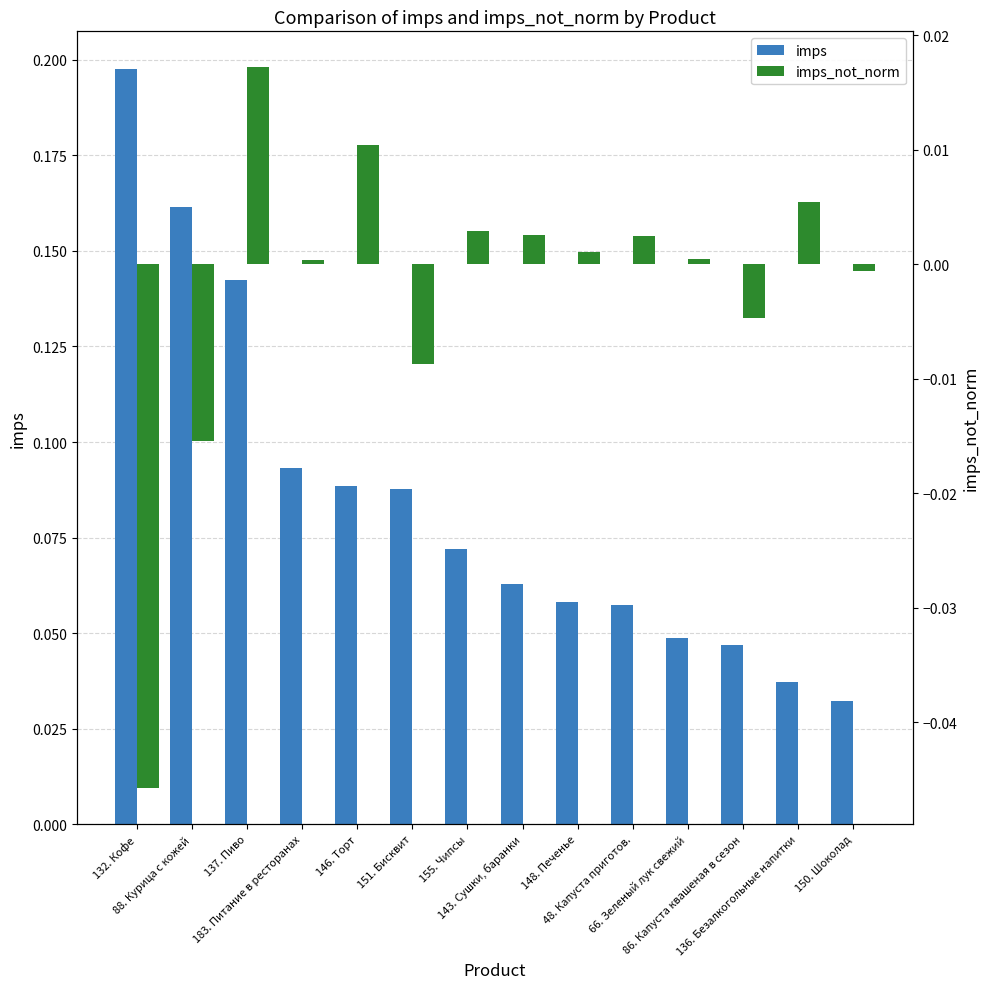

Reading right to left, list all the values displayed in this chart.

imps: 150. Шоколад=0.0	136. Безалкогольные напитки=0.0	86. Капуста квашеная в сезон=0.0	66. Зеленый лук свежий=0.0	48. Капуста приготов.=0.1	148. Печенье=0.1	143. Сушки, баранки=0.1	155. Чипсы=0.1	151. Бисквит=0.1	146. Торт=0.1	183. Питание в ресторанах=0.1	137. Пиво=0.1	88. Курица с кожей=0.2	132. Кофе=0.2
imps_not_norm: 150. Шоколад=-0.0	136. Безалкогольные напитки=0.0	86. Капуста квашеная в сезон=-0.0	66. Зеленый лук свежий=0.0	48. Капуста приготов.=0.0	148. Печенье=0.0	143. Сушки, баранки=0.0	155. Чипсы=0.0	151. Бисквит=-0.0	146. Торт=0.0	183. Питание в ресторанах=0.0	137. Пиво=0.0	88. Курица с кожей=-0.0	132. Кофе=-0.0